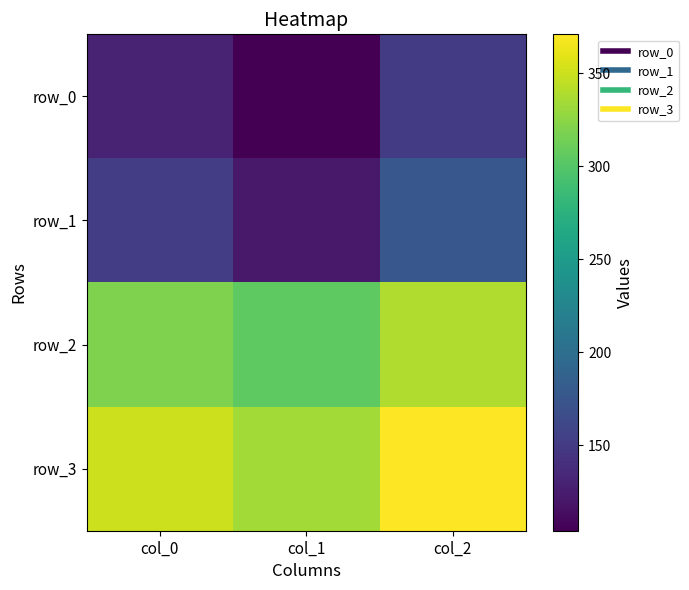

Reading left to right, list all the values displayed in this chart.

row_0: 129.2	104.0	151.0
row_1: 152.7	122.0	176.0
row_2: 319.3	305.0	339.0
row_3: 350.9	334.0	371.0